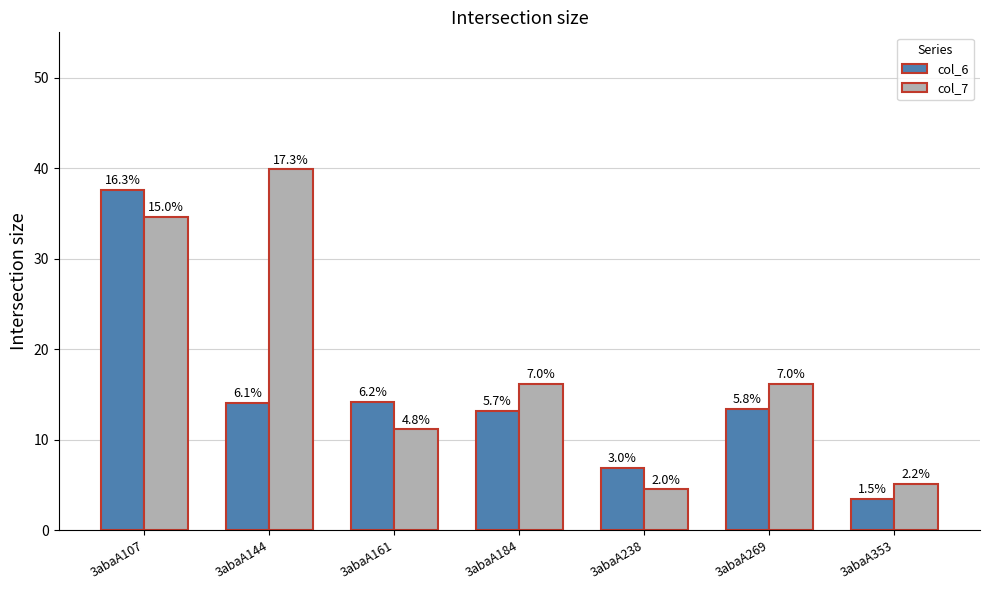

Are the bars grouped side by side (vs. stacked)?

Yes